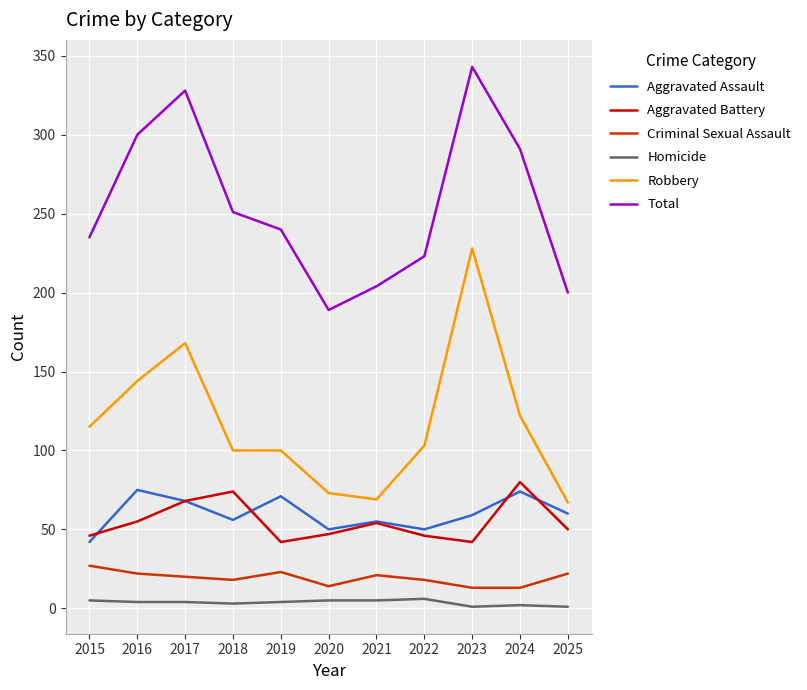

Does the chart have visible grid lines?

Yes